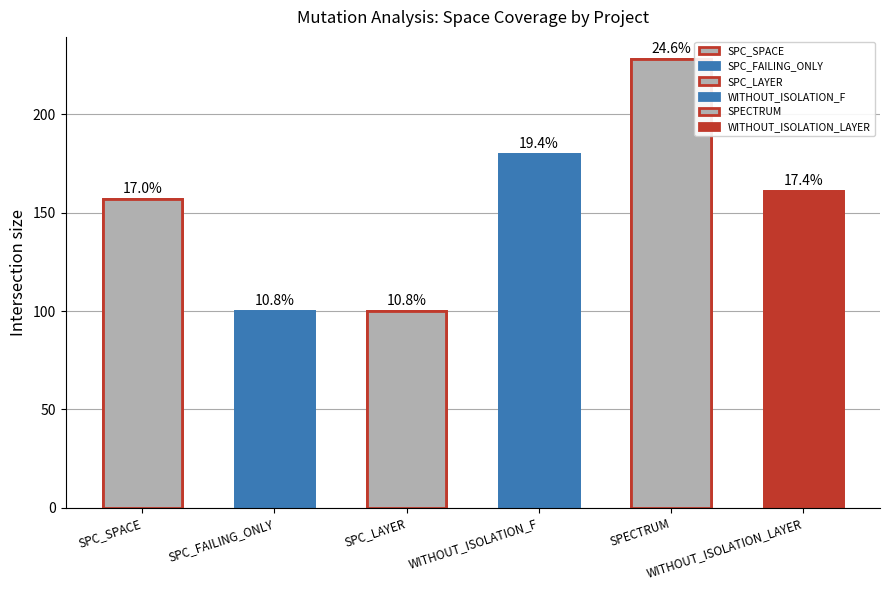

Which series has the largest total across all categories?

SPECTRUM